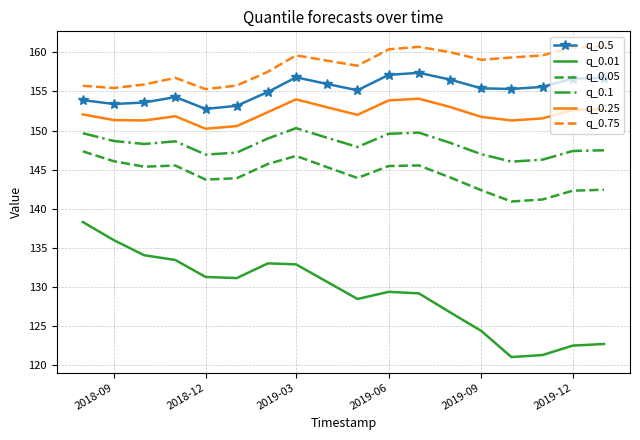

True or false: q_0.05 and q_0.25 intersect in this chart.

False